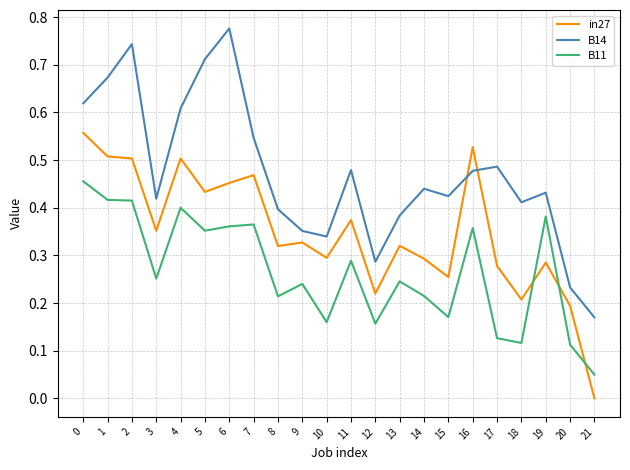

At how many categories does at least one series exceed 0?

22